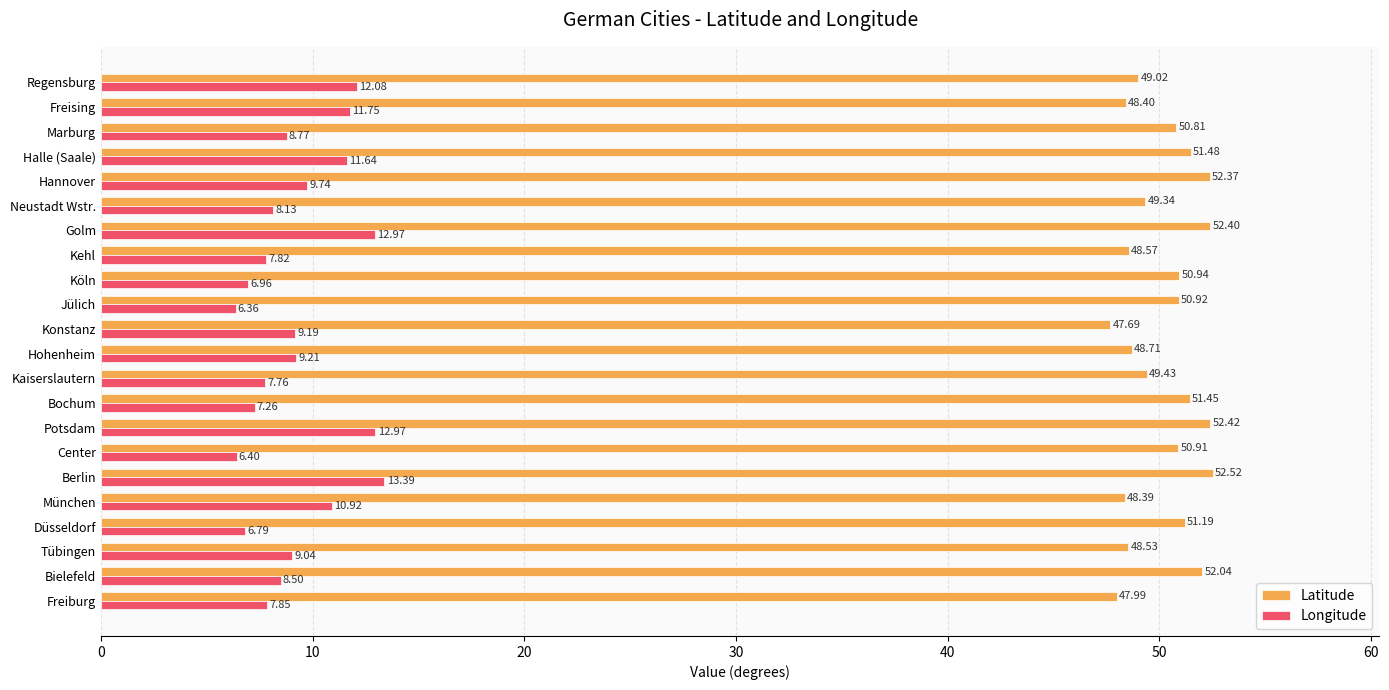

At which category is the sum across all series the highest?

Berlin